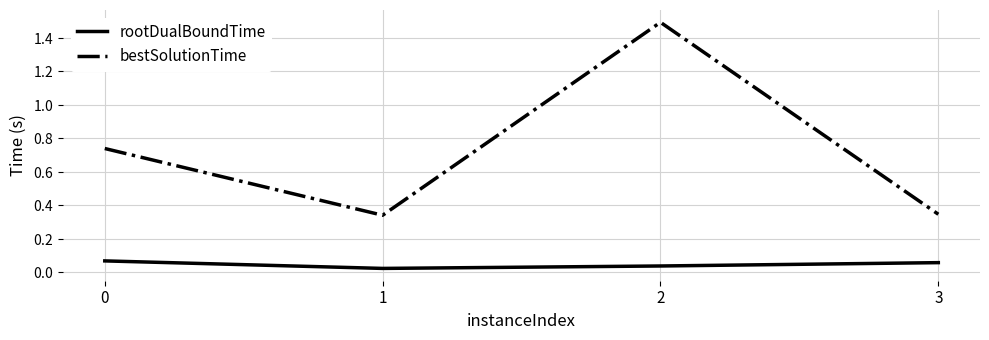

Between 2 and 1, which is larger?

2